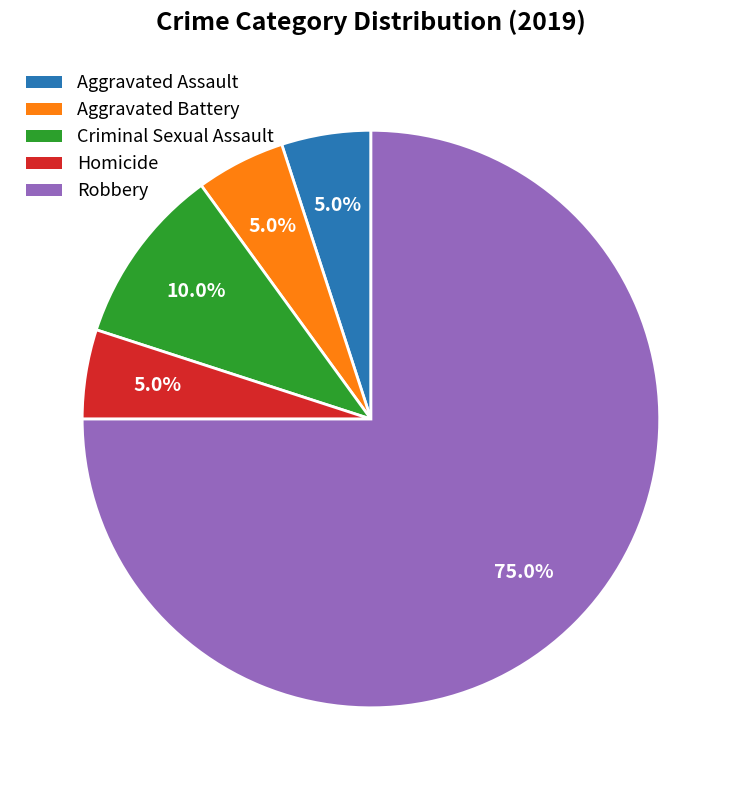

Which category has the biggest portion of the pie?

Robbery